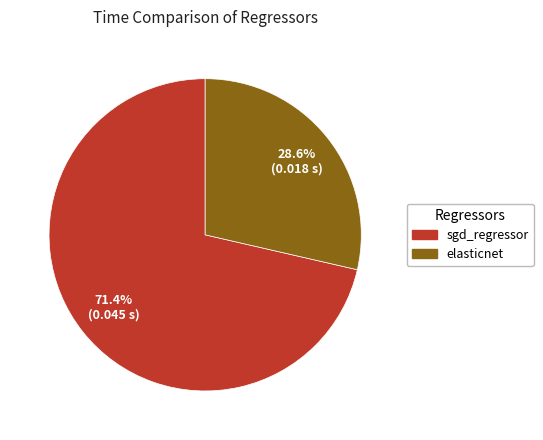

Is sgd_regressor the majority of the pie?

Yes